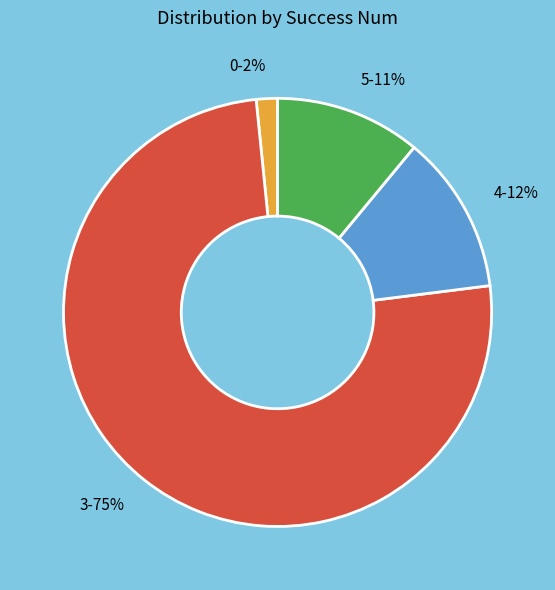

How many segments does this pie chart have?

4